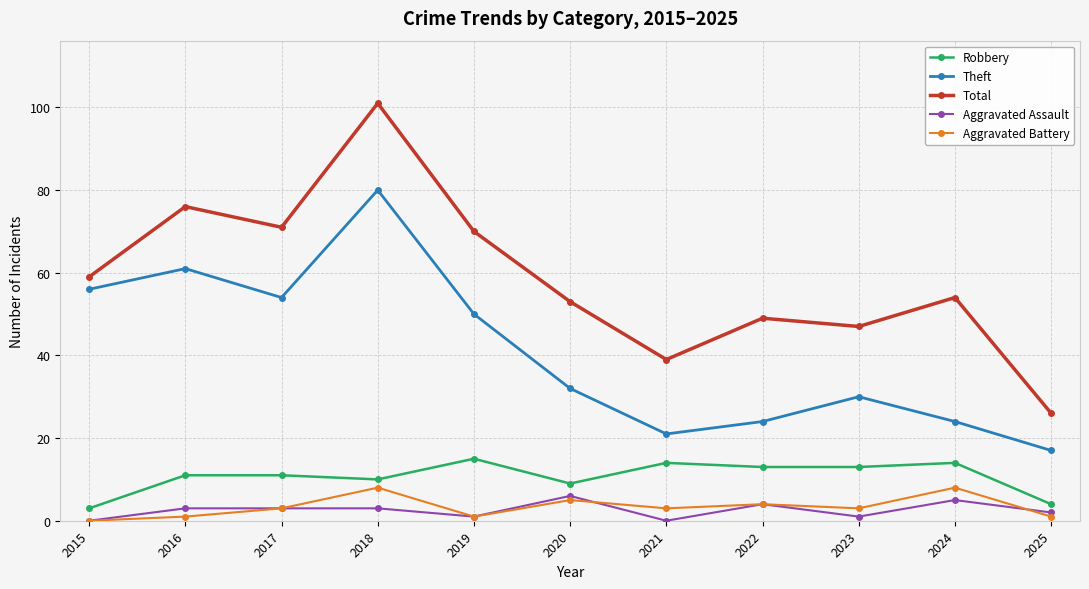

List the labels in order of Total value, largest first.

2018, 2016, 2017, 2019, 2015, 2024, 2020, 2022, 2023, 2021, 2025